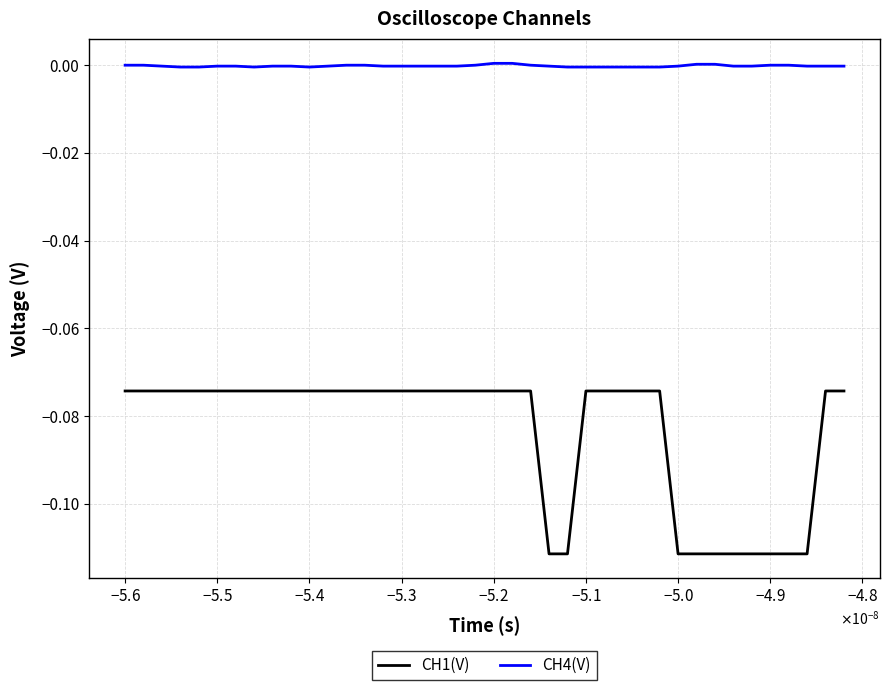

Which series has the largest total across all categories?

CH4(V)